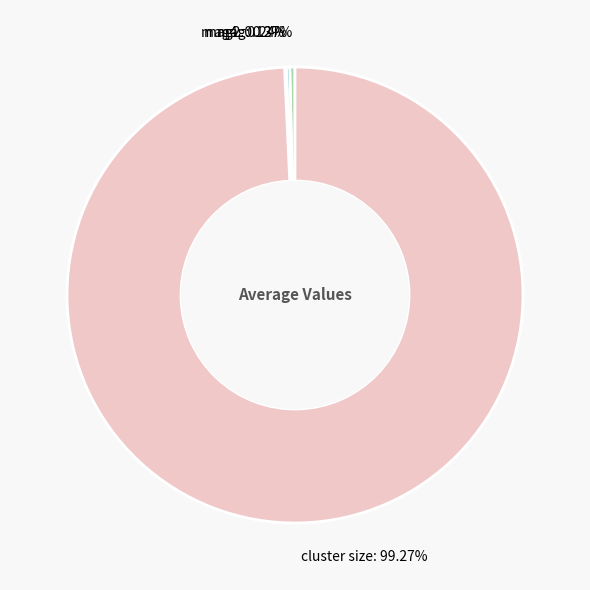

What is the largest slice in the pie chart?

cluster size